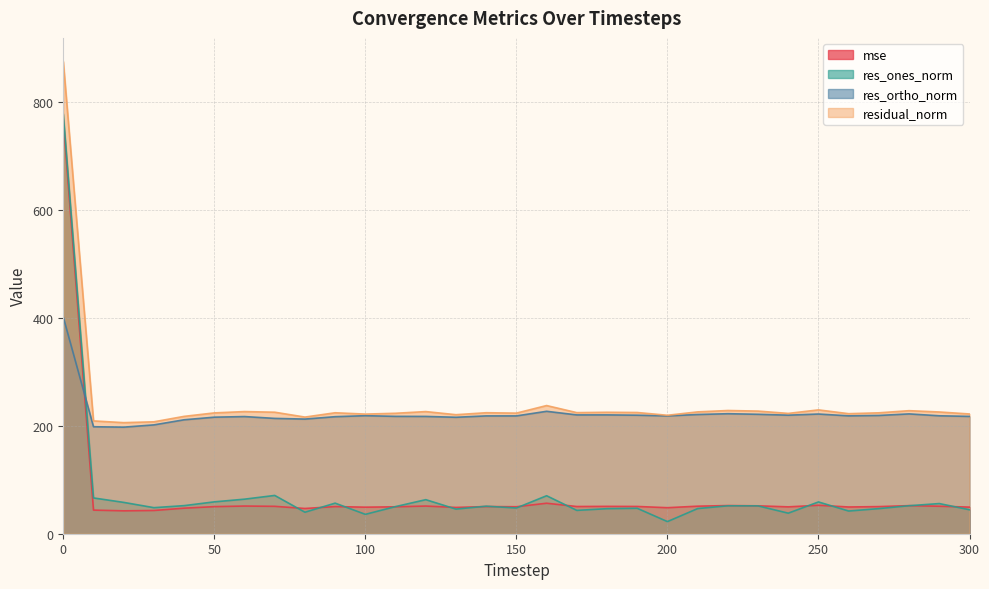

Count the number of categories in the chart.

31